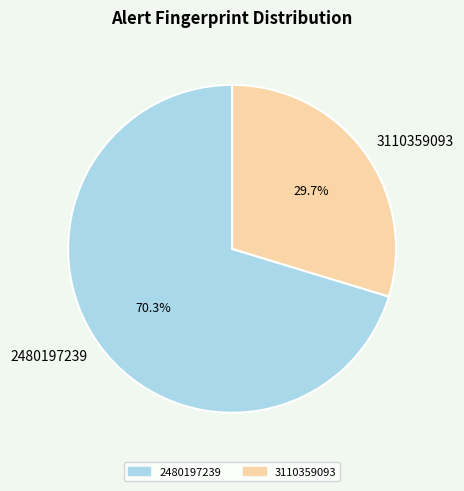

Count the number of slices in the pie.

2